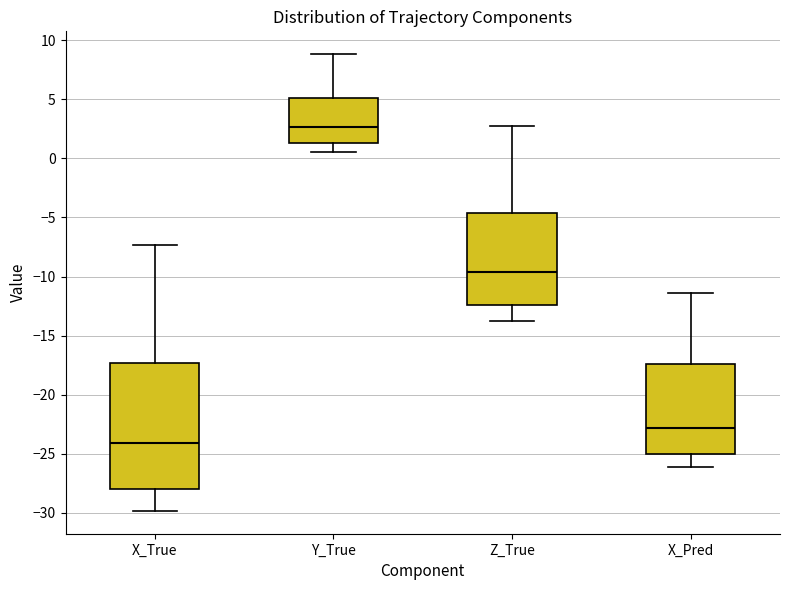

Reading left to right, transcribe this box plot: for each box, give where its median line is, the range the box spans, and where its two whiskers end, as read against the y-axis. The values are not printed on the chart, so give them approximately, as read against the axis.

X_True: median -24.0, box -28.0 to -17.5, whiskers -30.0 to -7.5
Y_True: median 2.5, box 1.5 to 5.0, whiskers 0.5 to 9.0
Z_True: median -9.5, box -12.5 to -4.5, whiskers -14.0 to 2.5
X_Pred: median -23.0, box -25.0 to -17.5, whiskers -26.0 to -11.5